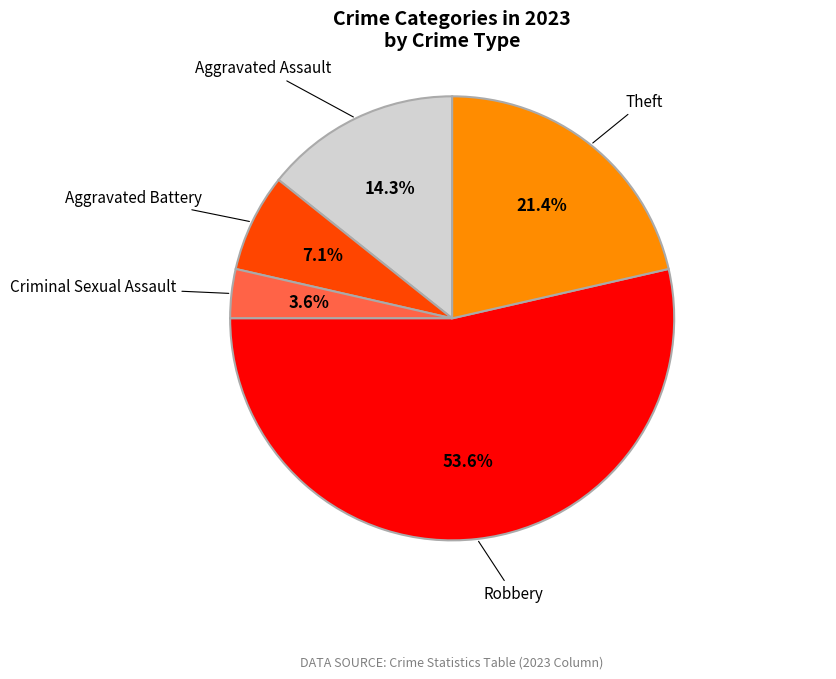

What percentage is NOT represented by Theft?

78.6%